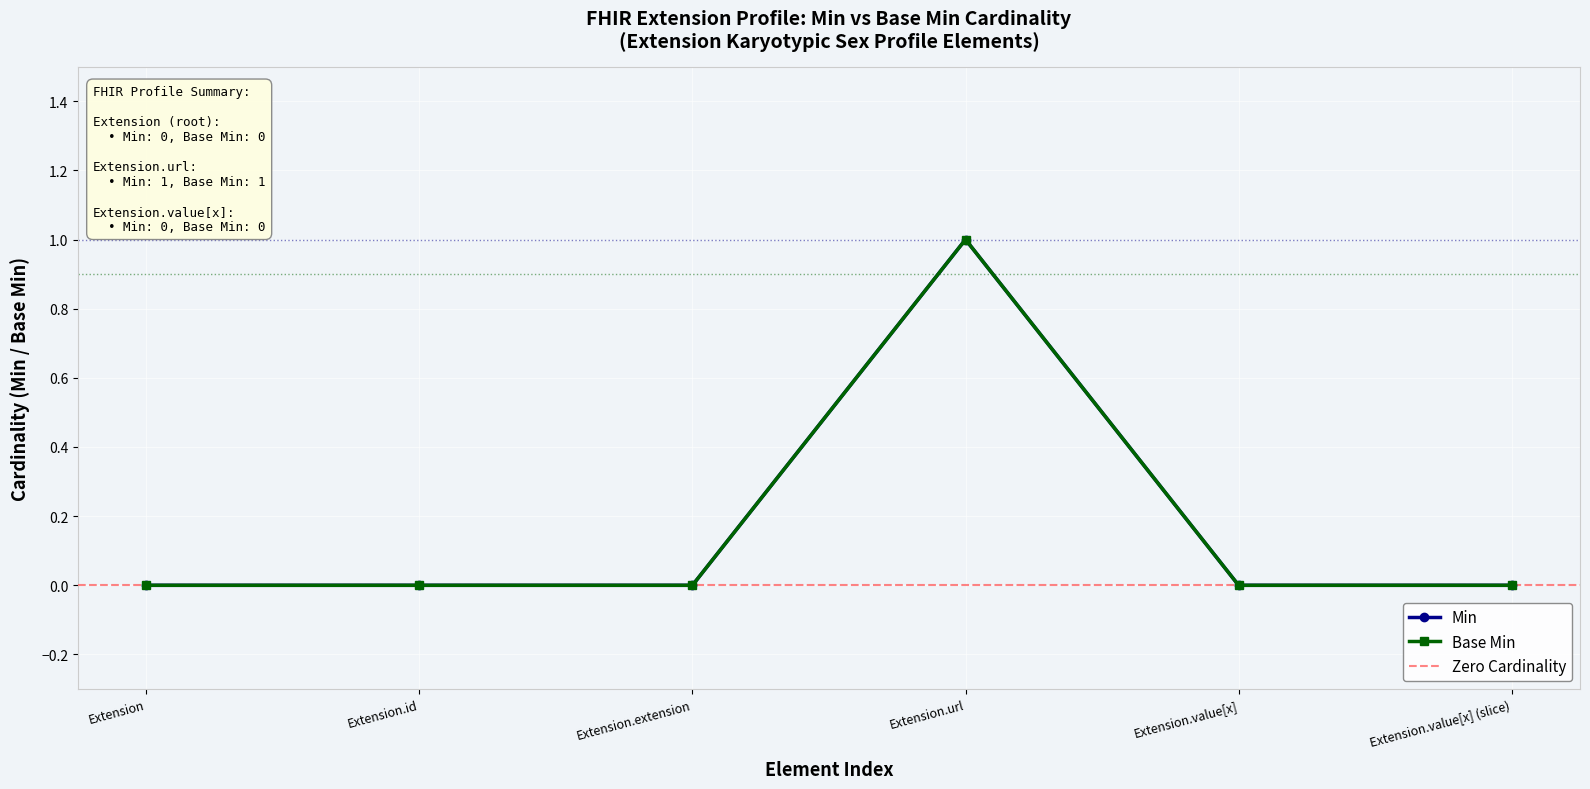

What is the sum of all Min values?

1